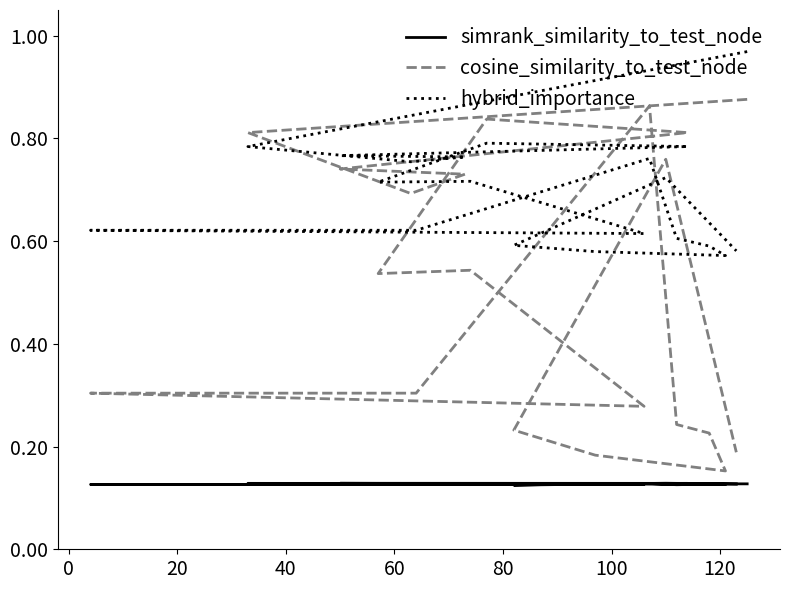

True or false: simrank_similarity_to_test_node and hybrid_importance intersect in this chart.

False